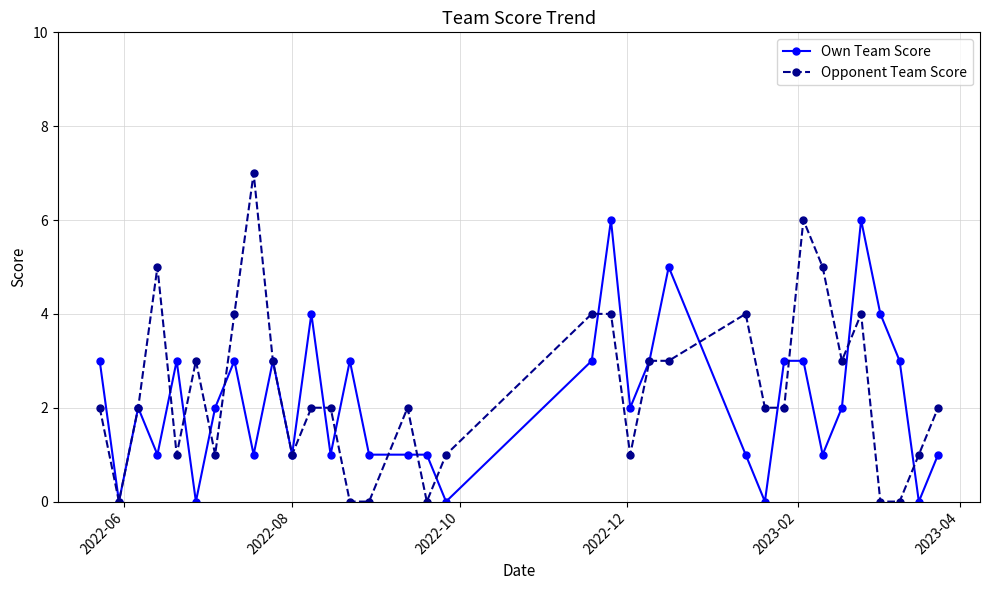

True or false: Own Team Score has more than 0 interior local peaks.

True